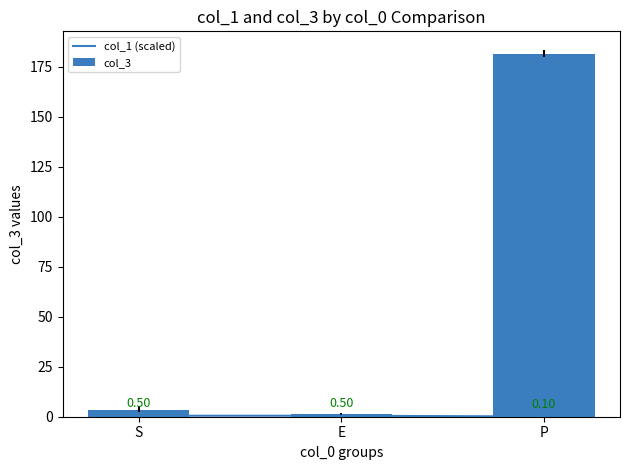

What is the sum of the col_1 (scaled) values at S and E?

1.0